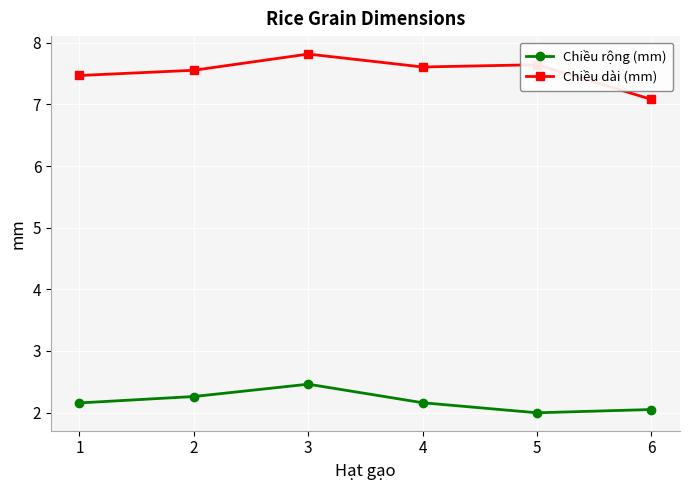

At which category does Chiều rộng (mm) reach its first local peak?

3